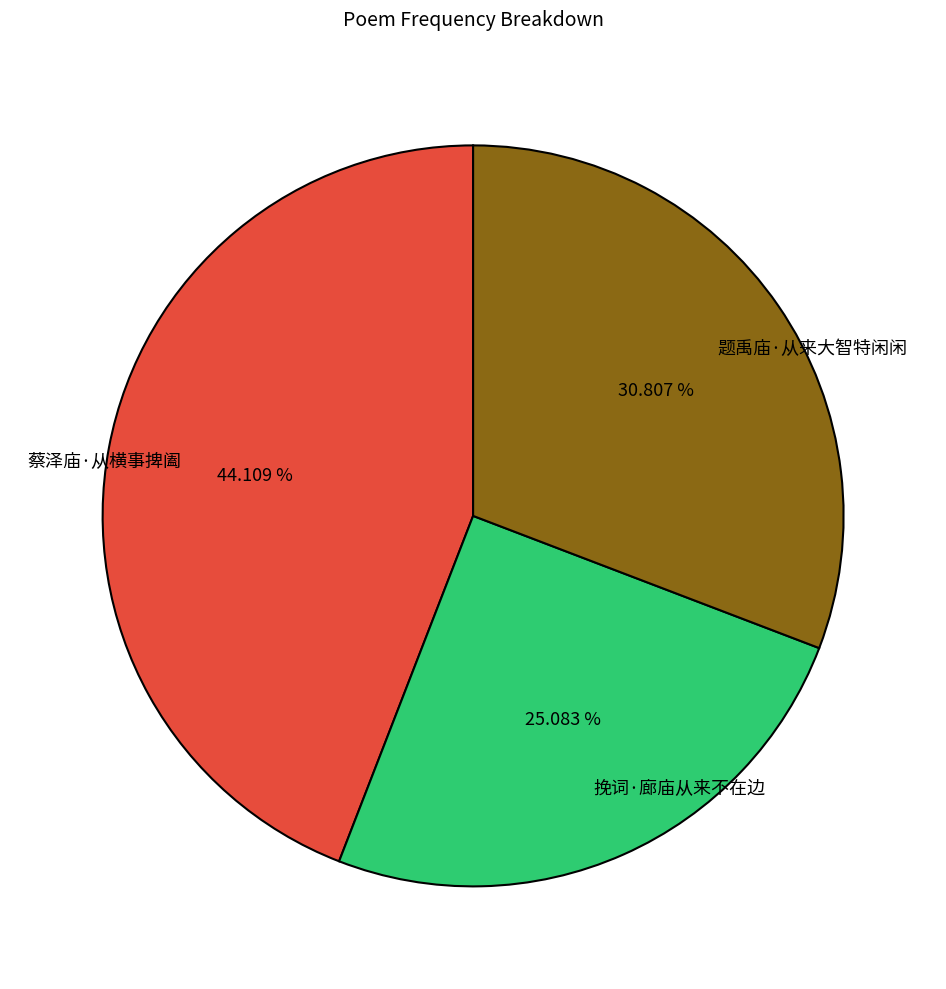

Is there a majority slice in this chart?

No